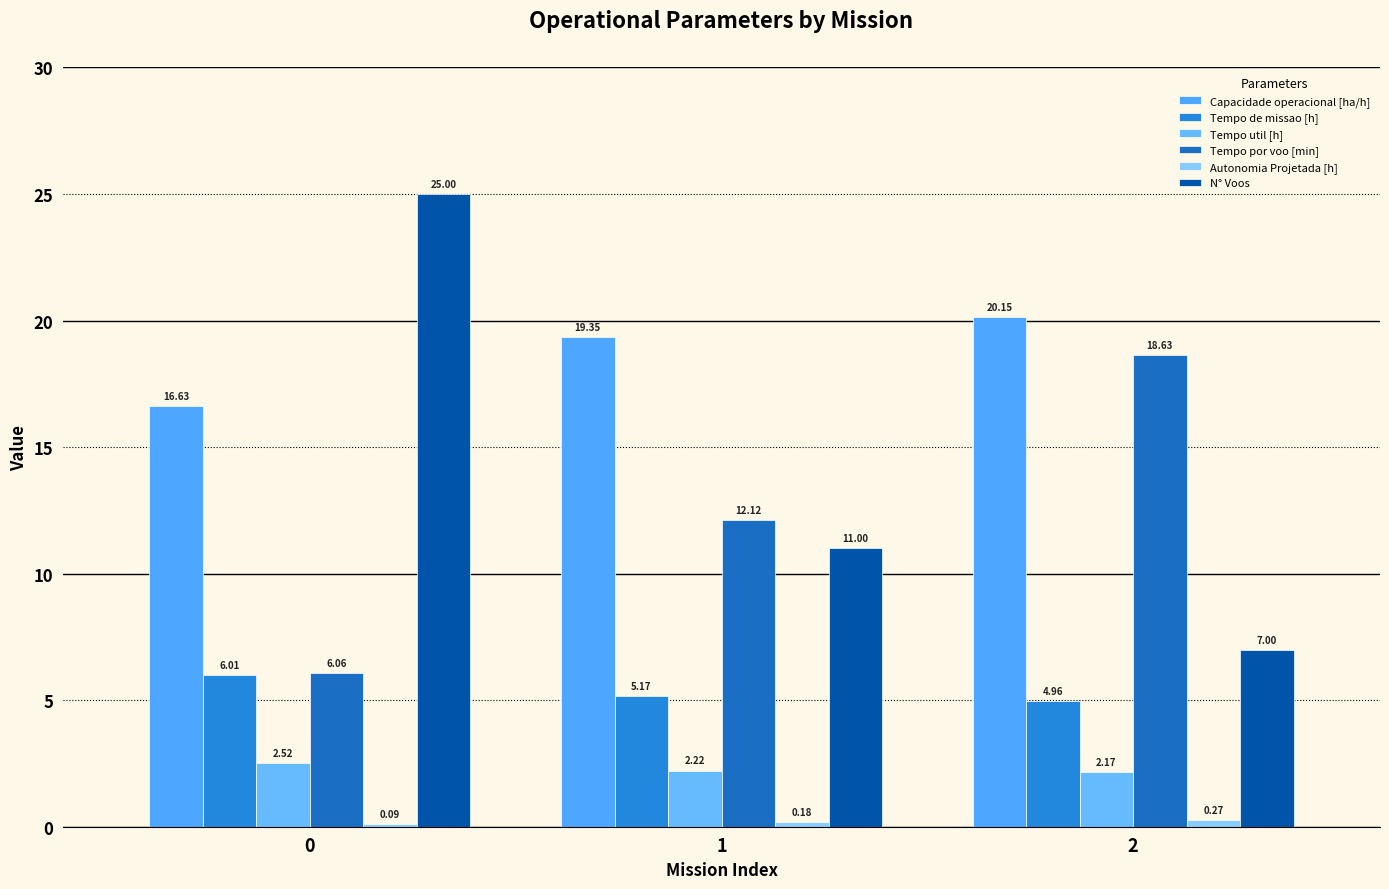

What is the total value across all series at 0?

56.3